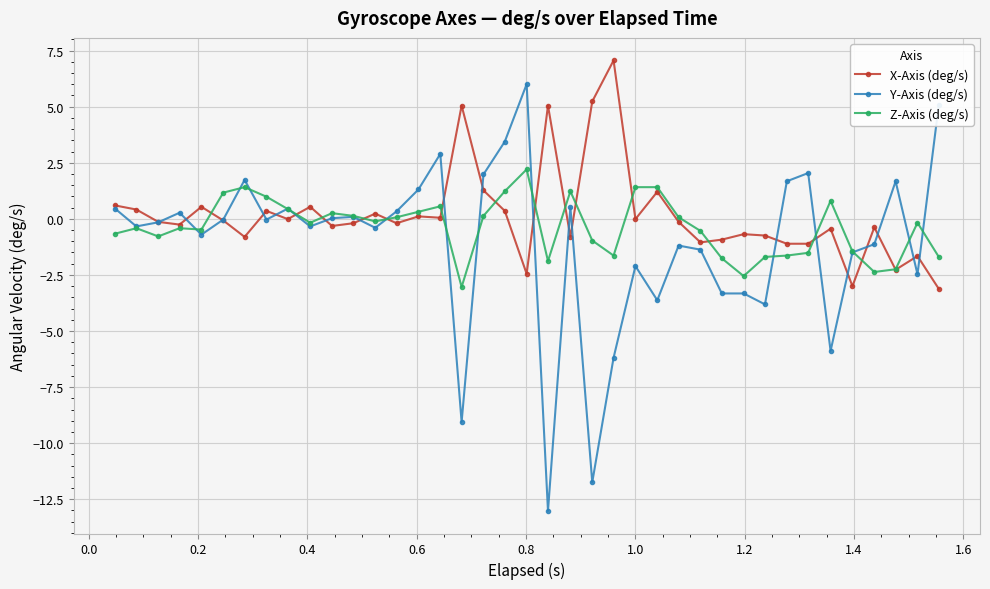

What is the value of the Y-Axis (deg/s) point at the 5th from the left?

-0.7